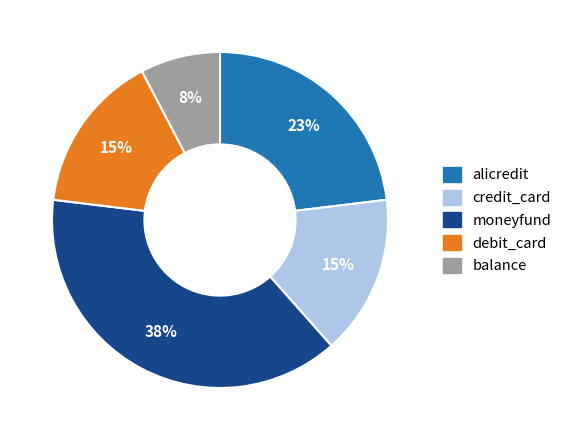

Do alicredit and debit_card together represent more than half of the pie?

No